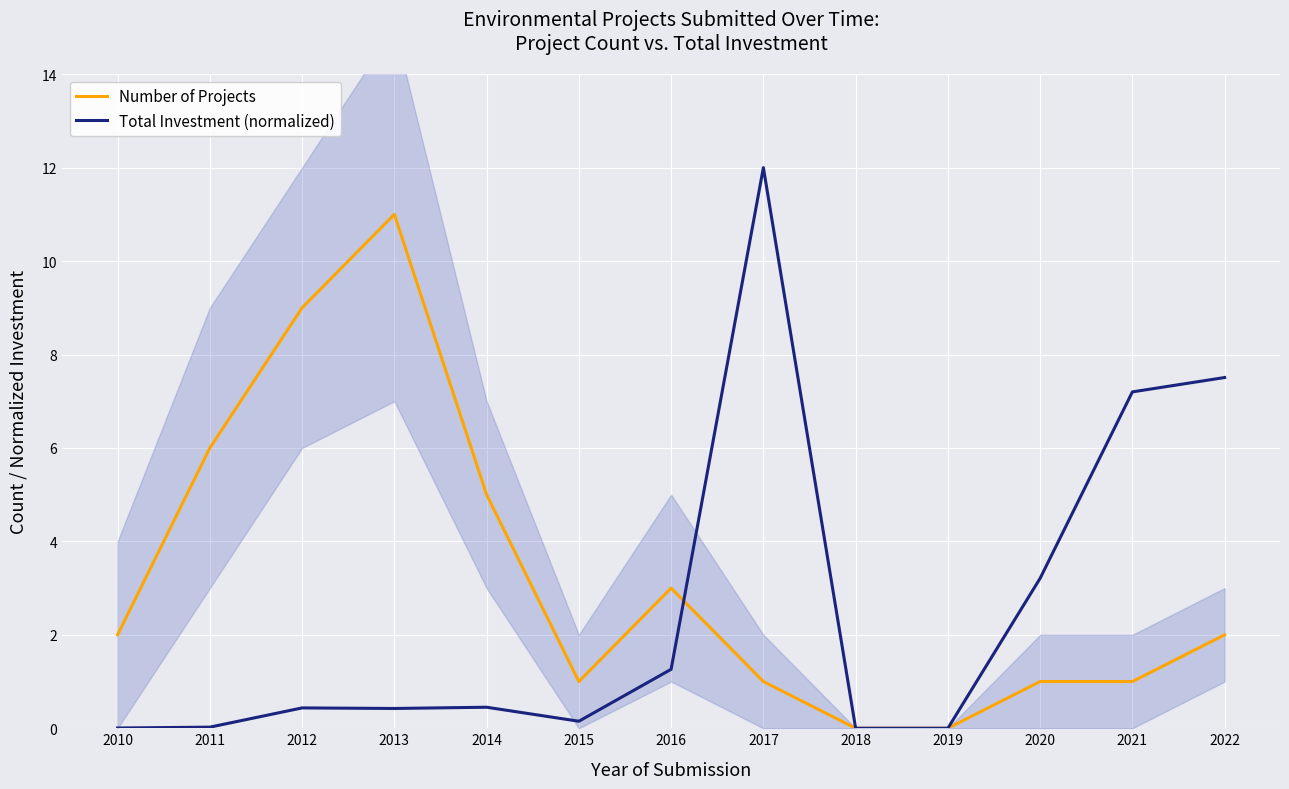

Which label corresponds to the smallest value in the chart?

2018